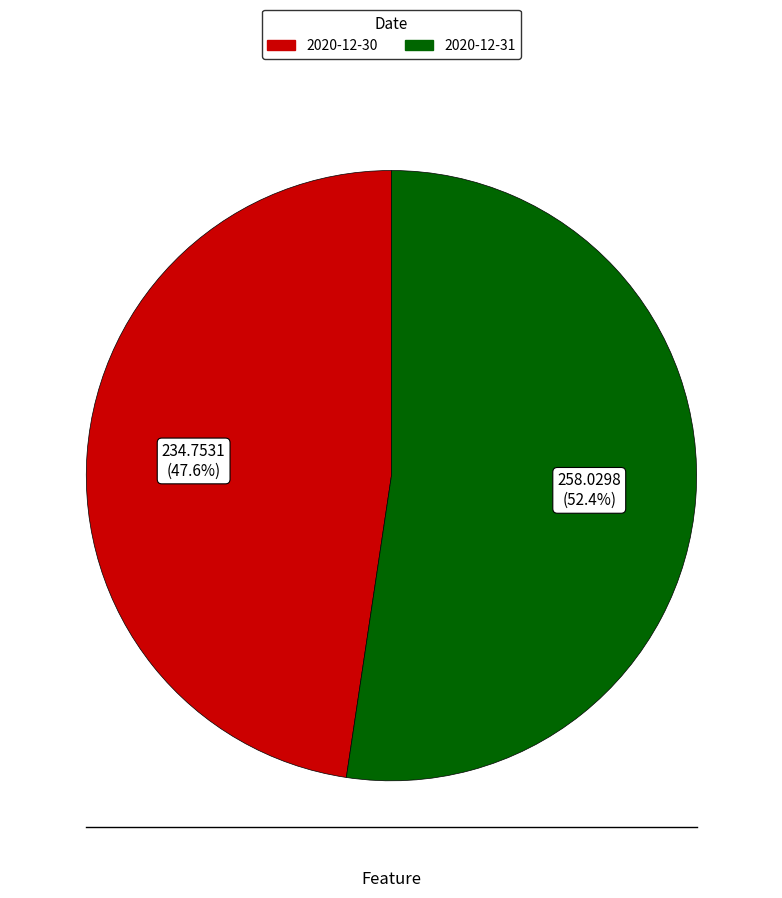

True or false: 2020-12-31 accounts for 62% of the total.

False